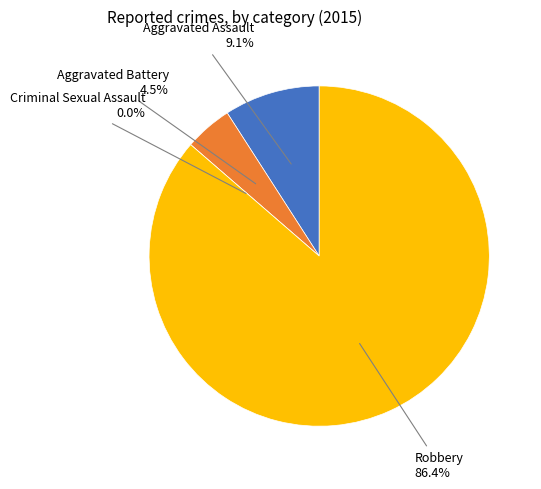

What percentage is the Aggravated Assault slice, to the nearest percent?

9%